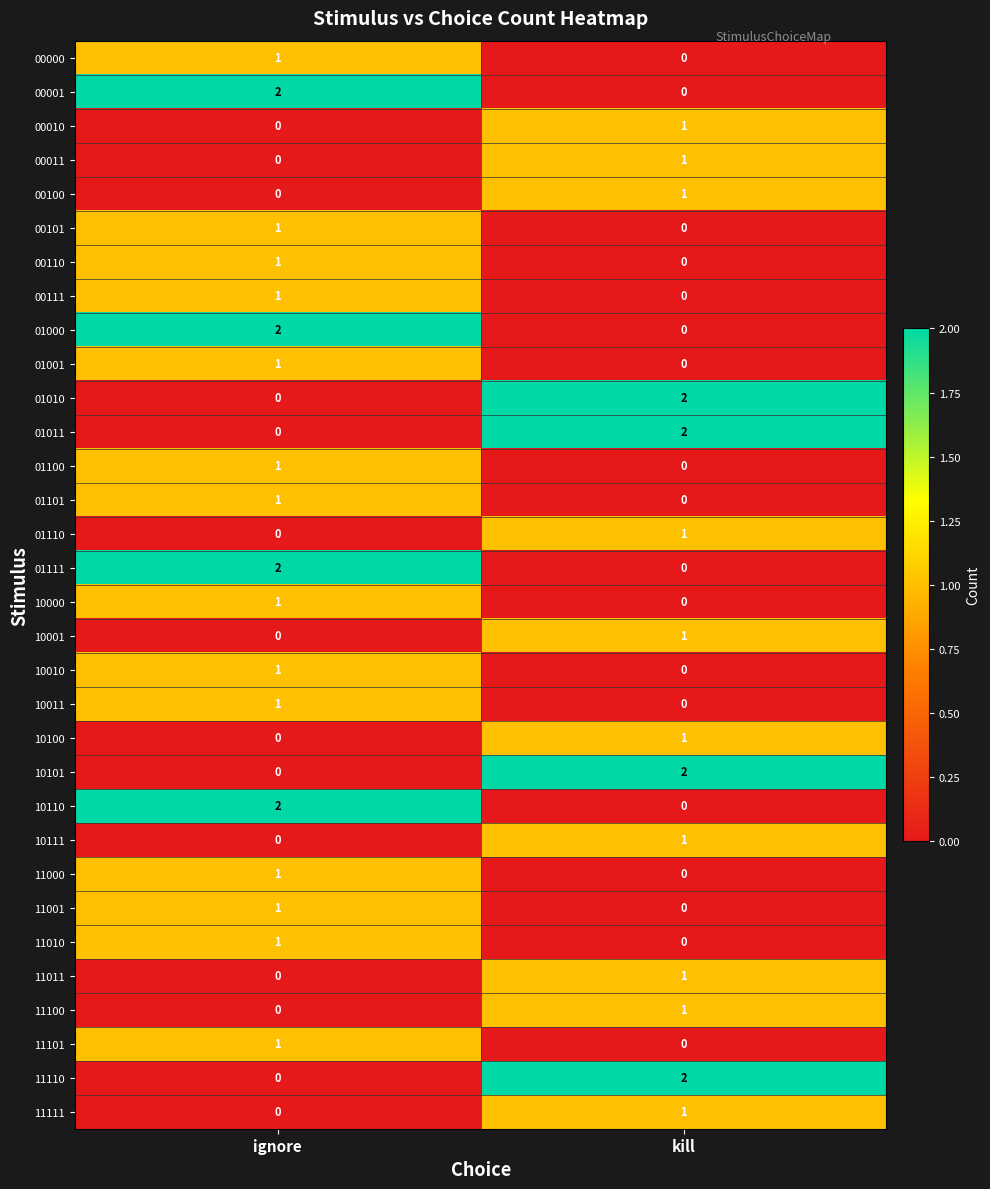

True or false: 11101 has a value of 2 at ignore.

False